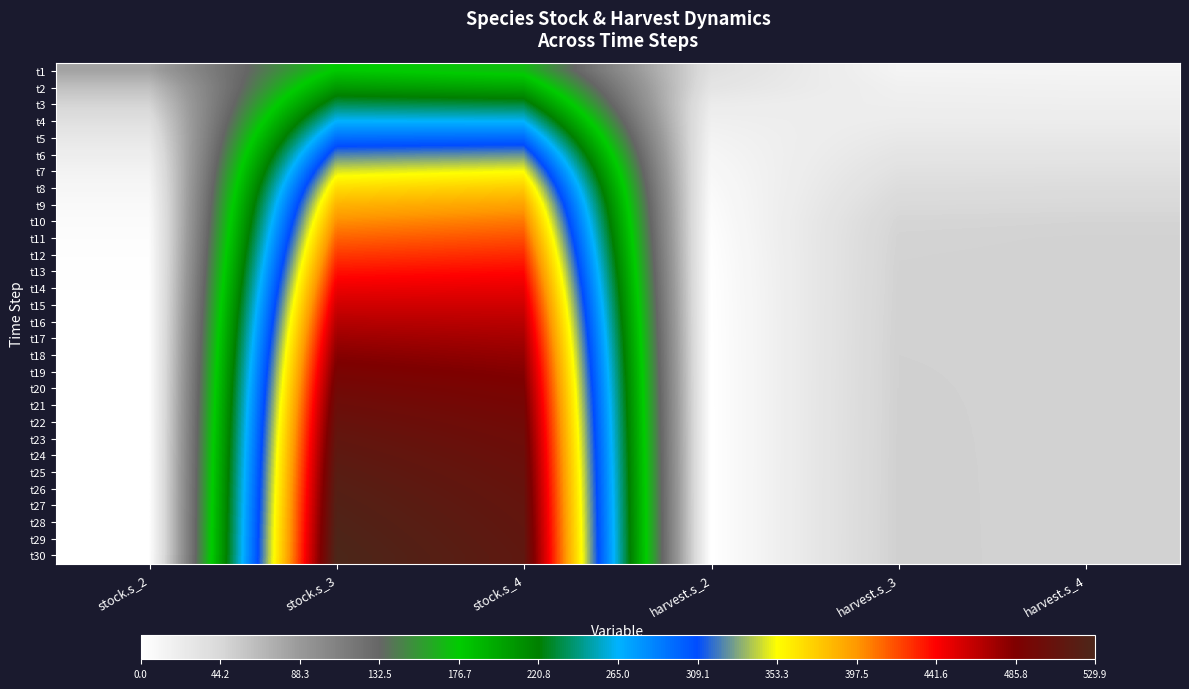

At which category is the sum across all series the highest?

stock.s_3